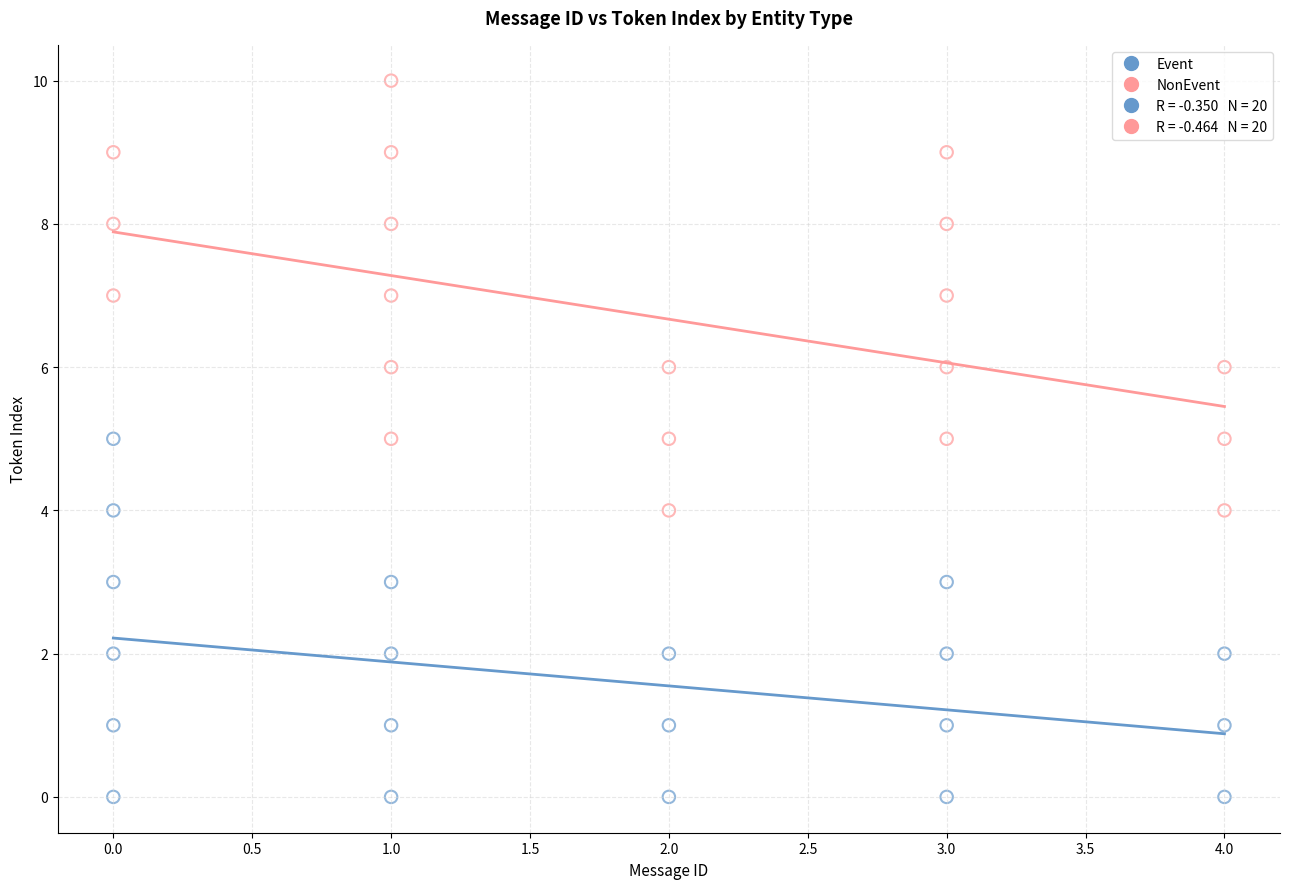

Which series reaches the minimum Y coordinate?

Event